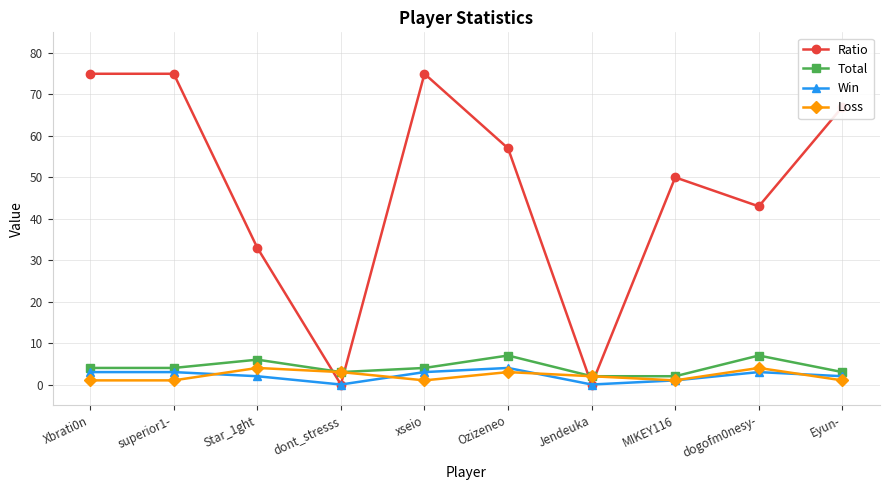

How many series are shown in this chart?

4